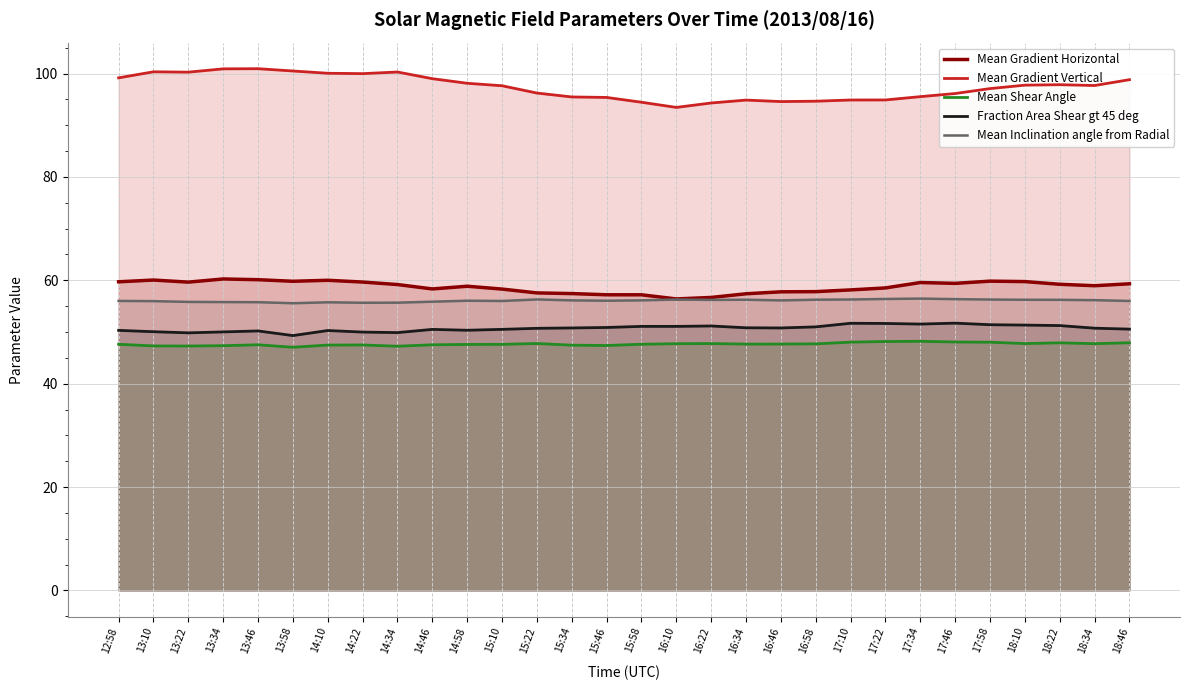

Is it true that Mean Gradient Horizontal equals 101.9 at 17:58?

False